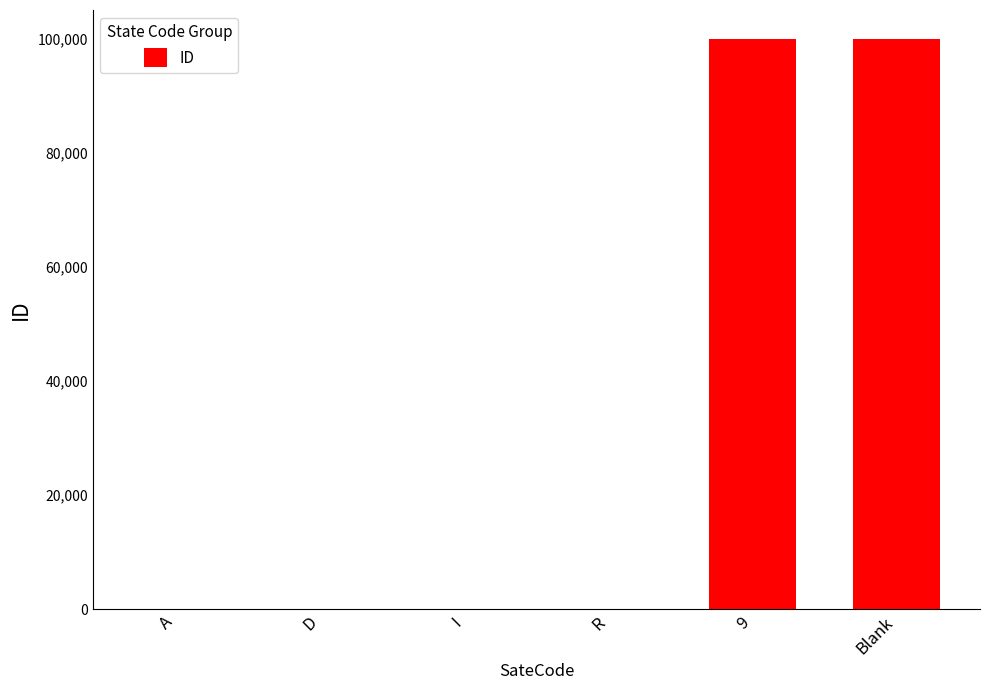

What is the greatest value displayed?

99999